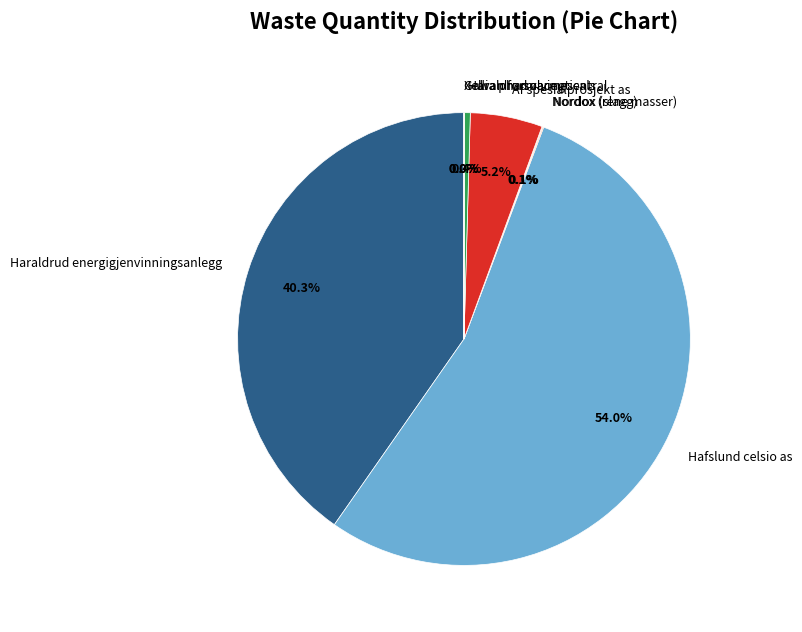

What is the majority slice?

Hafslund celsio as